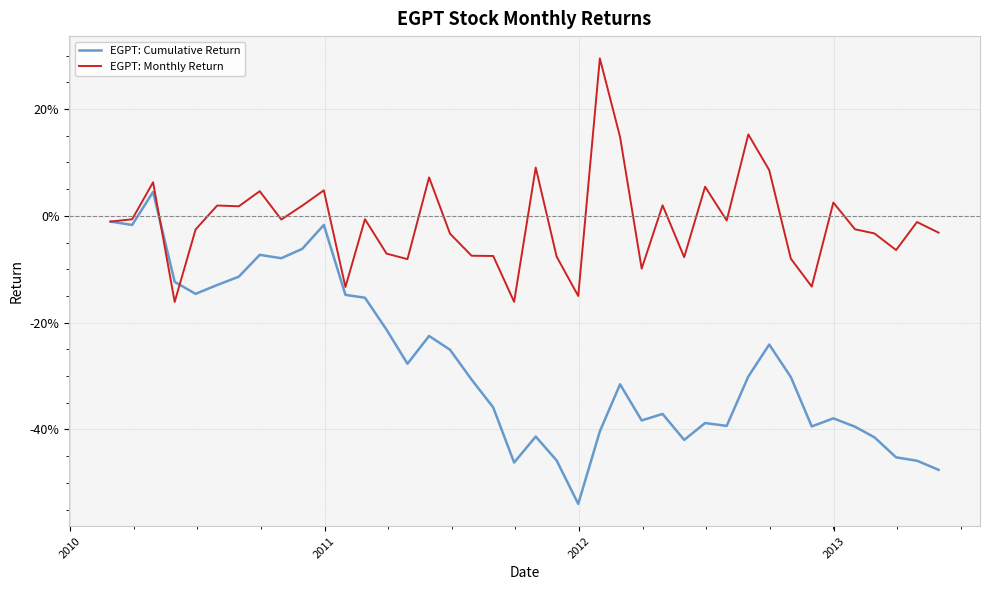

What are all the series names shown in the legend?

EGPT: Cumulative Return, EGPT: Monthly Return